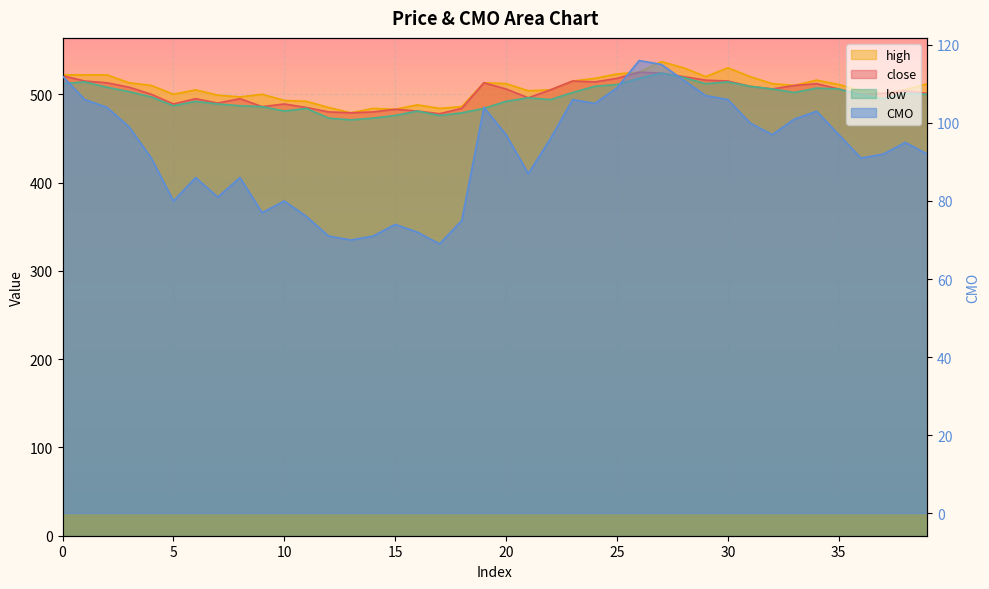

How many data points does each series have?

40